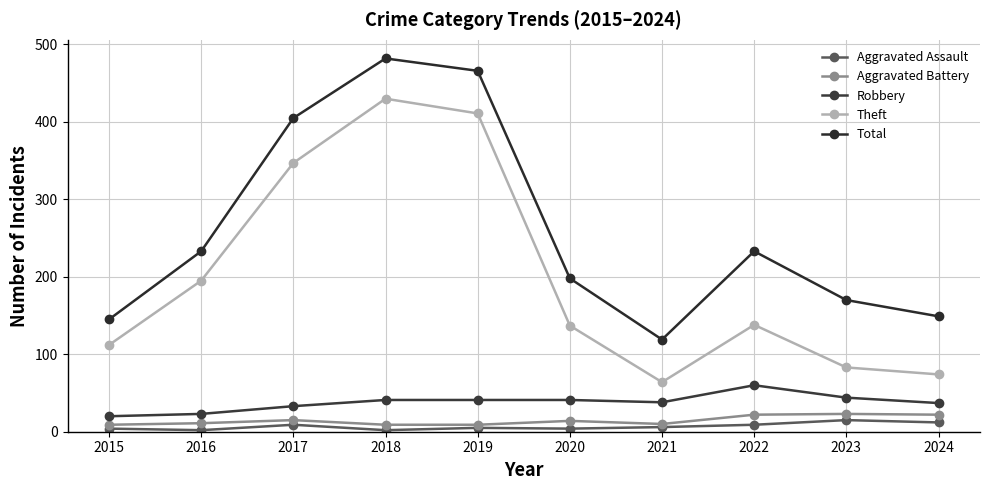

At how many categories does at least one series exceed 374?

3